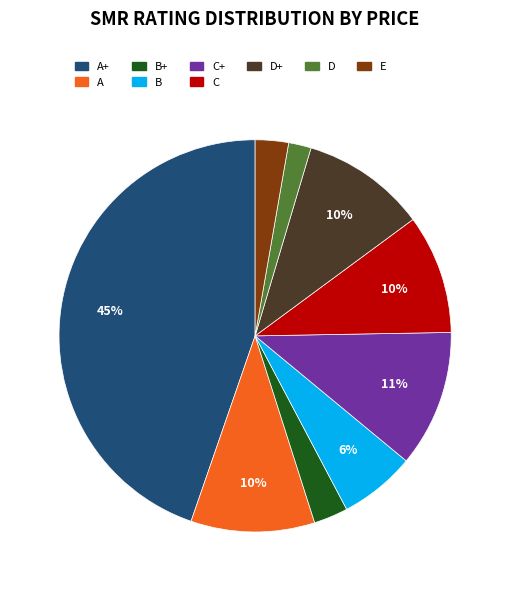

Is the sum of B and C greater than half?

No